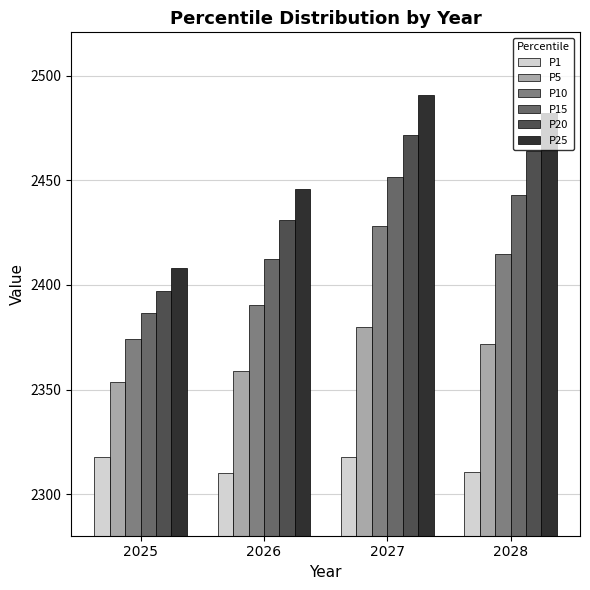

Reading left to right, list all the values displayed in this chart.

P1: 2317.7	2310.1	2317.7	2310.7
P5: 2353.4	2358.6	2379.8	2372.0
P10: 2374.2	2390.3	2428.2	2414.8
P15: 2386.7	2412.3	2451.8	2443.0
P20: 2397.2	2431.0	2471.8	2463.9
P25: 2407.9	2445.9	2490.7	2482.0